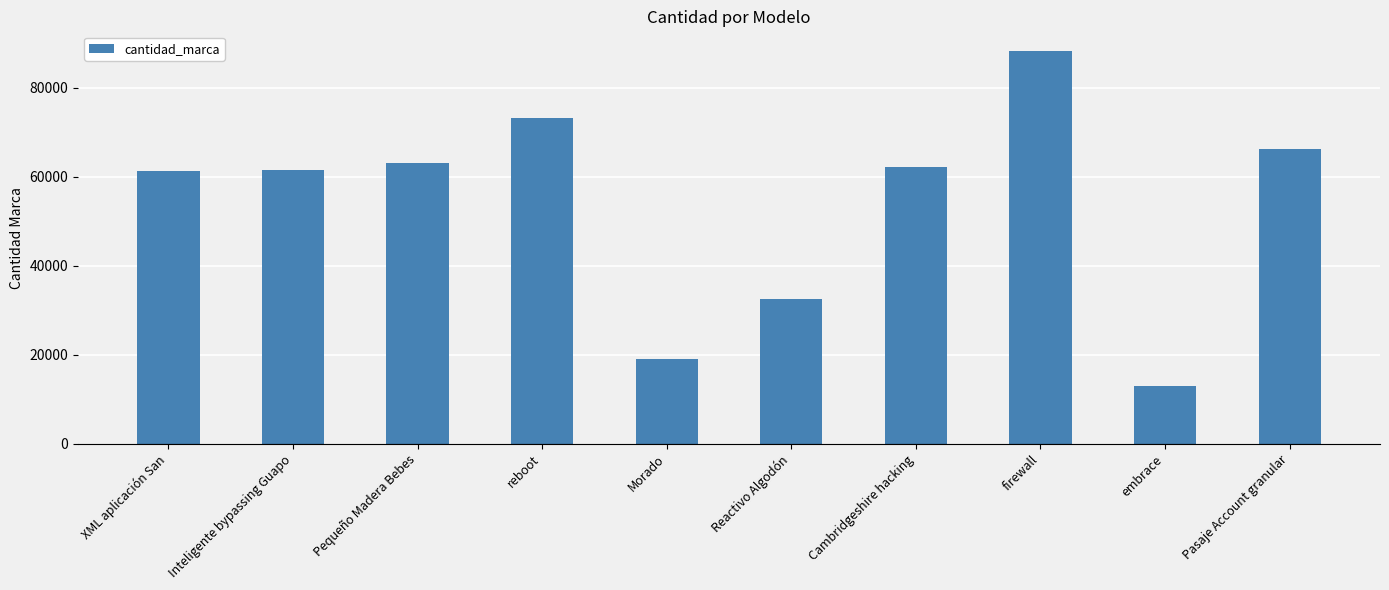

What is the approximate value at XML aplicación San?

61364